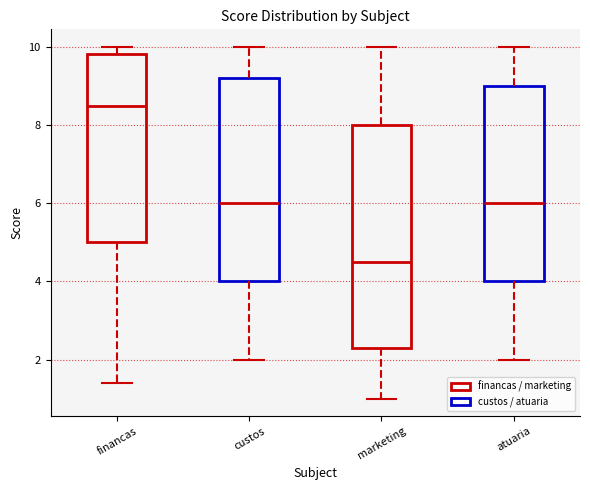

Which box is the tallest, from its lower edge to its upper edge?

marketing